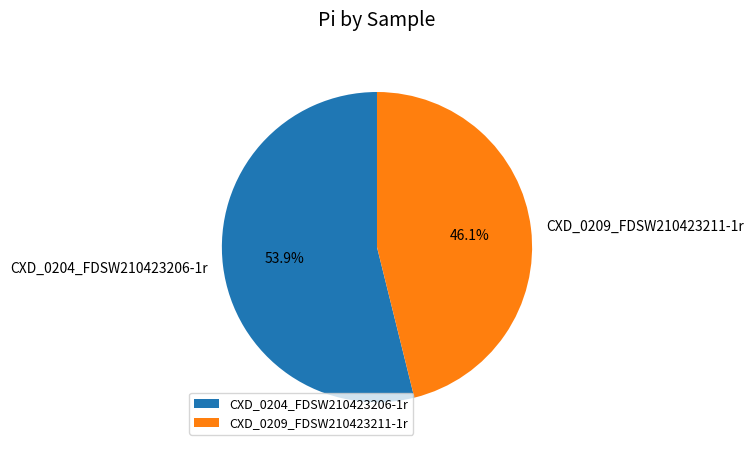

What percentage is NOT represented by CXD_0209_FDSW210423211-1r?

53.9%